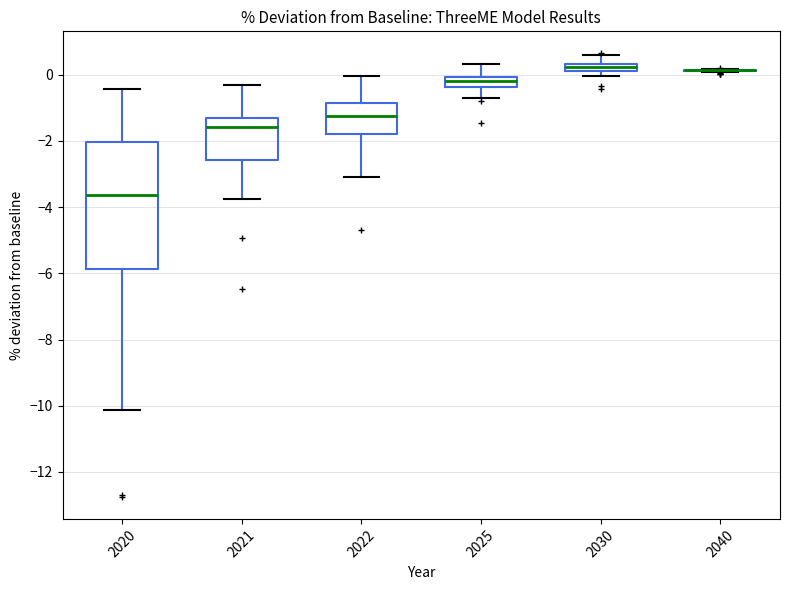

Where is the upper edge of the box at x = 2025 on the y-axis? The values are not printed on the chart, so give them approximately, as read against the axis.

0.0